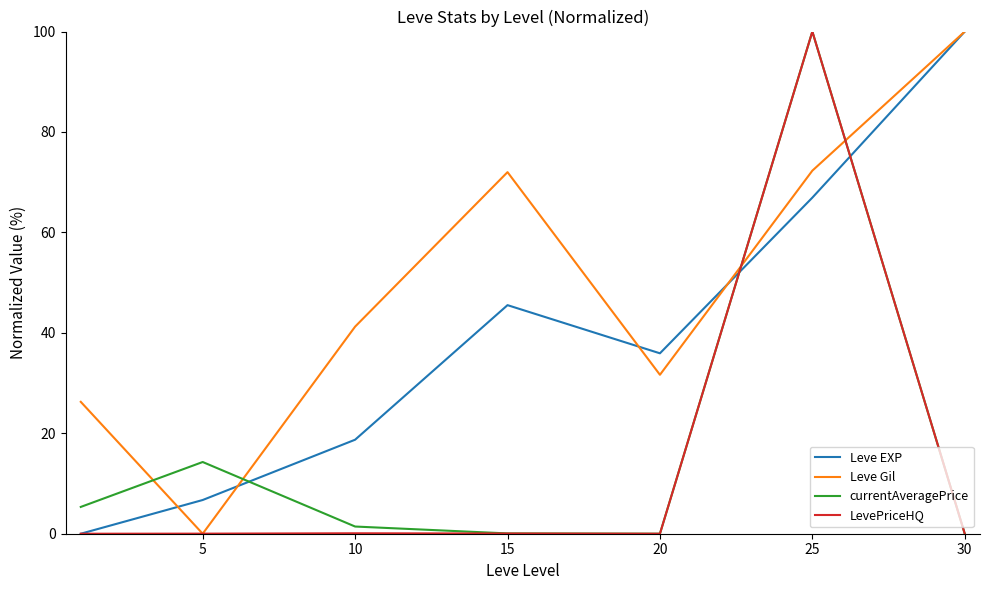

Does the chart display data point markers on the line(s)?

No